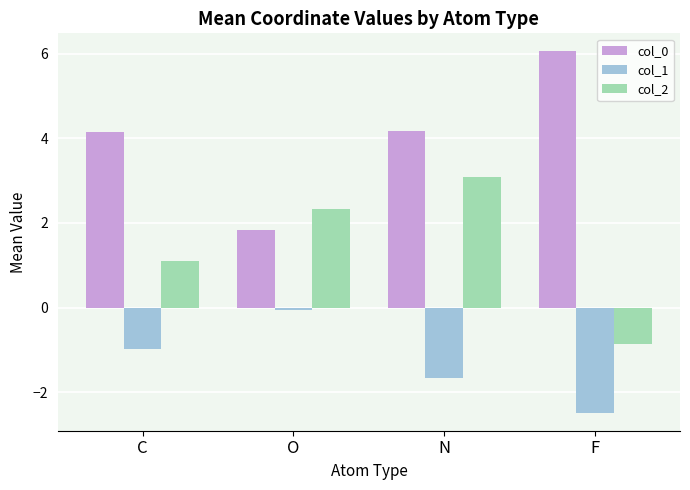

Reading left to right, transcribe all the data shown in this chart.

col_0: C=4.2	O=1.8	N=4.2	F=6.1
col_1: C=-1.0	O=-0.1	N=-1.7	F=-2.5
col_2: C=1.1	O=2.3	N=3.1	F=-0.9